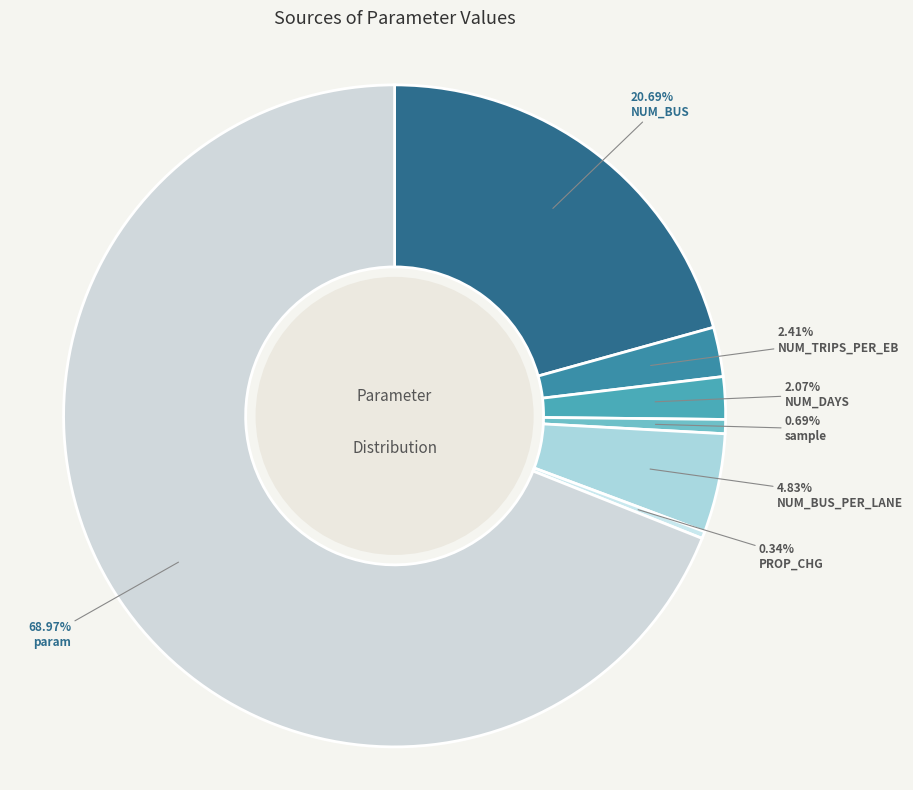

The param slice represents 81% of the pie. True or false?

False